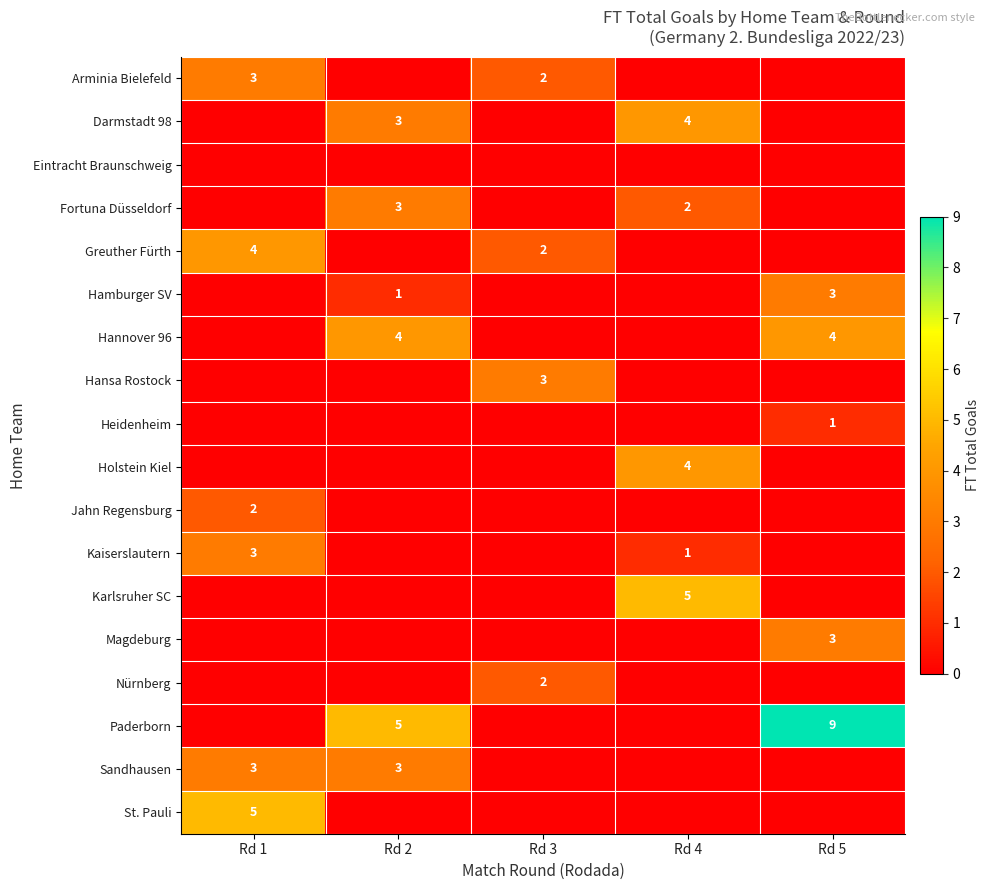

Is it true that Hamburger SV equals 1 at Rd 5?

False